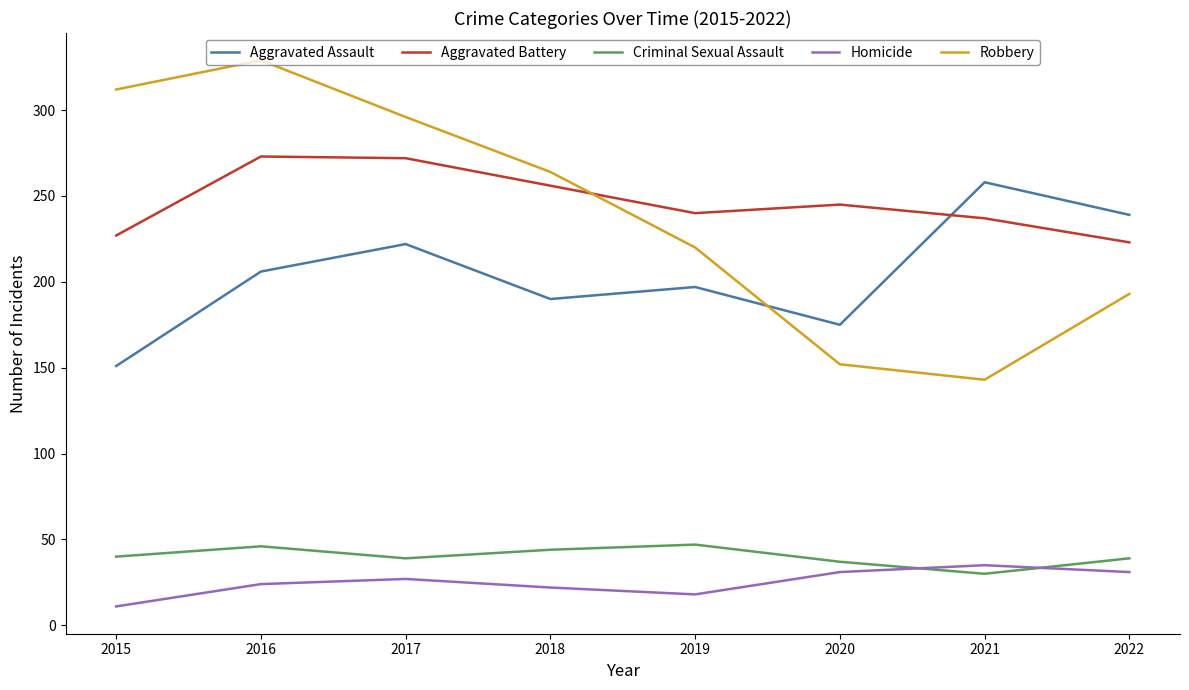

How many distinct data groups are displayed?

5